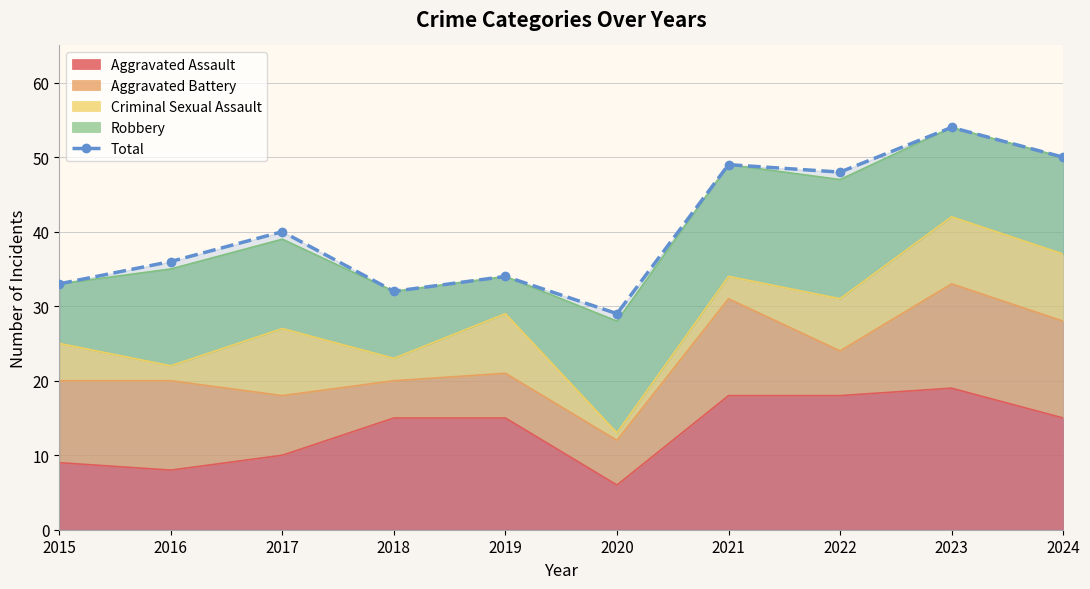

What is the sum of the values at 2015 and 2024?

83